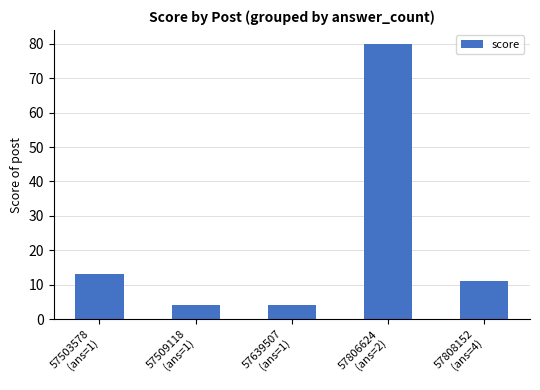

Which has a higher value, 57639507
(ans=1) or 57806624
(ans=2)?

57806624
(ans=2)